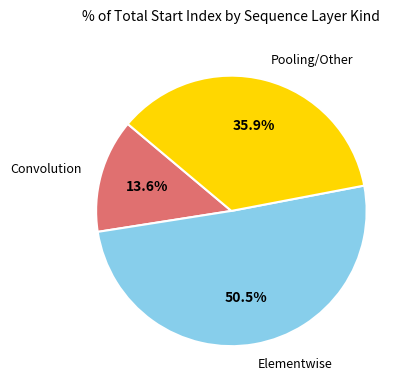

Does any single category account for the majority?

Yes